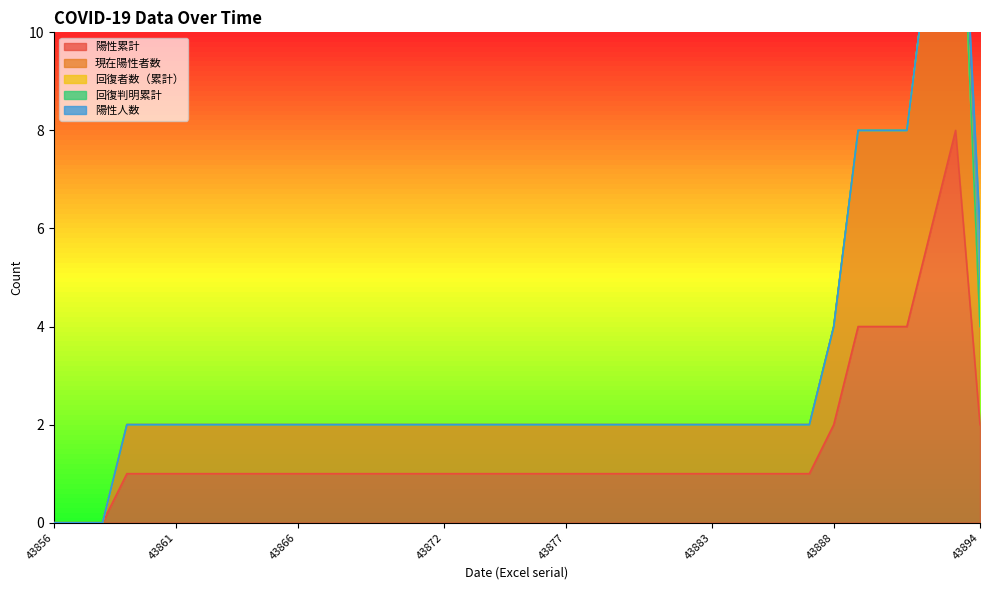

Does the chart have visible grid lines?

No